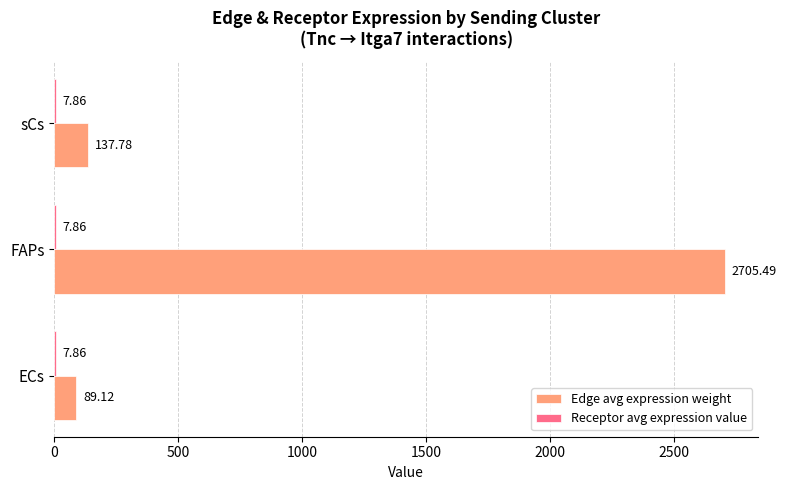

What is the sum of all Edge avg expression weight values?

2932.4